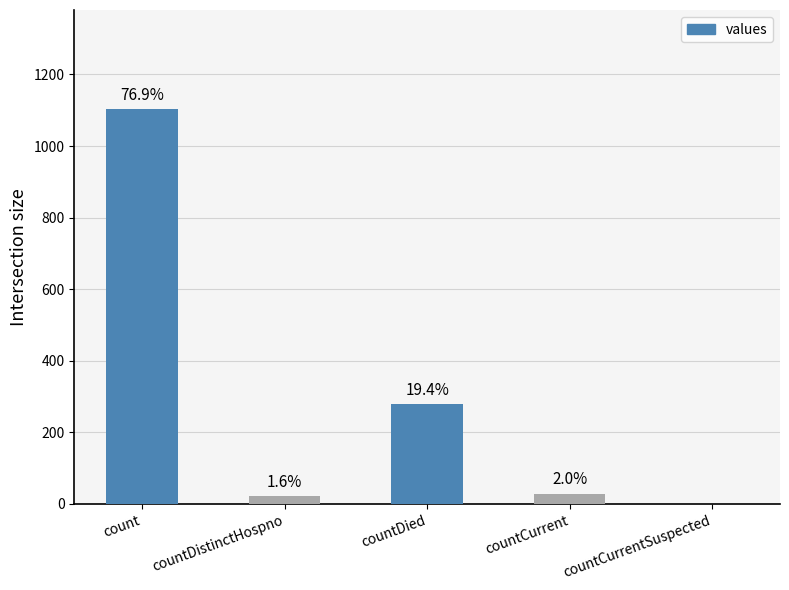

What is the sum of the values at count and countDistinctHospno?

1127